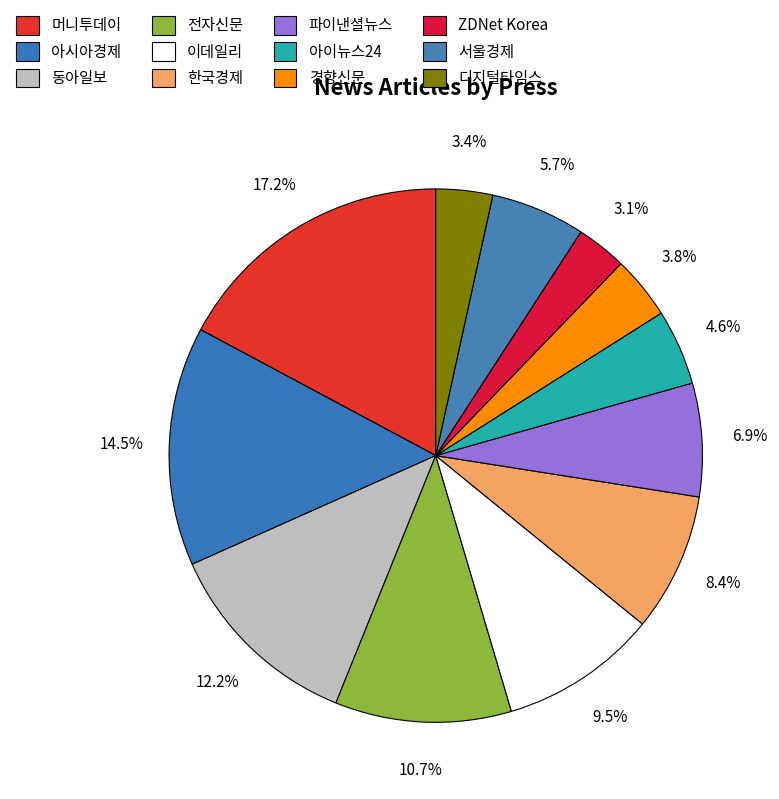

How many slices are in this pie chart?

12